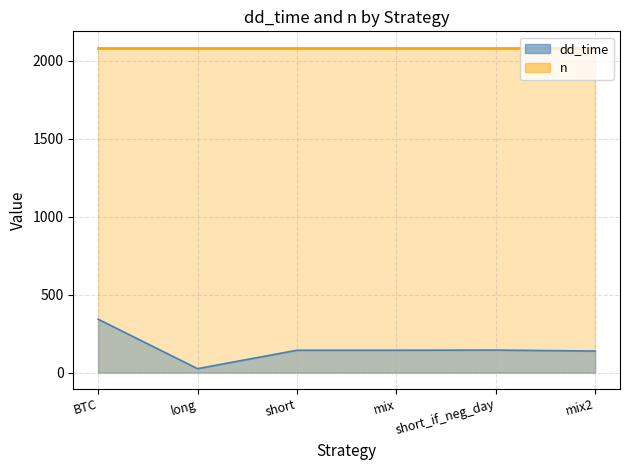

What is the difference between the second highest and second lowest values?

6